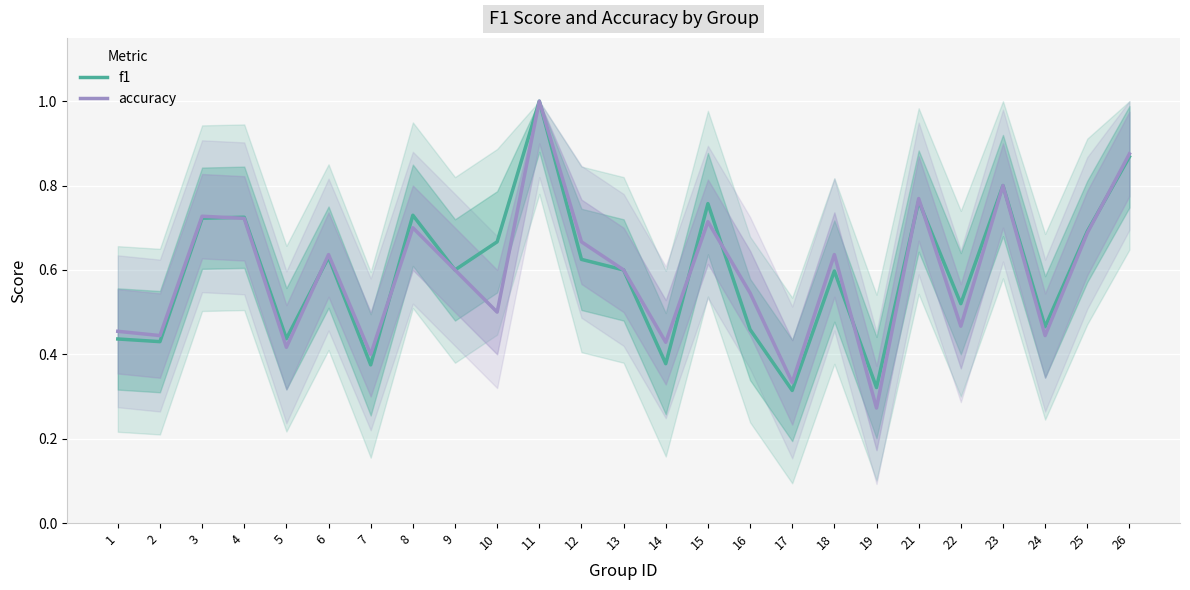

What is the value of the f1 point at the 8th from the left?

0.7